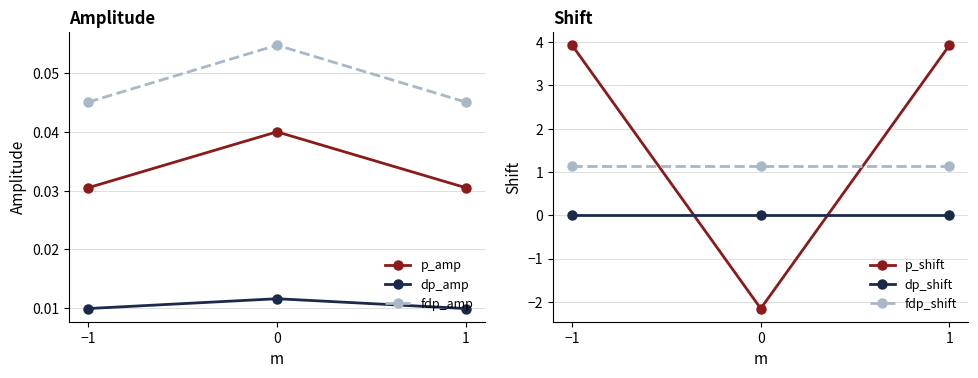

Does the chart display data point markers on the line(s)?

Yes